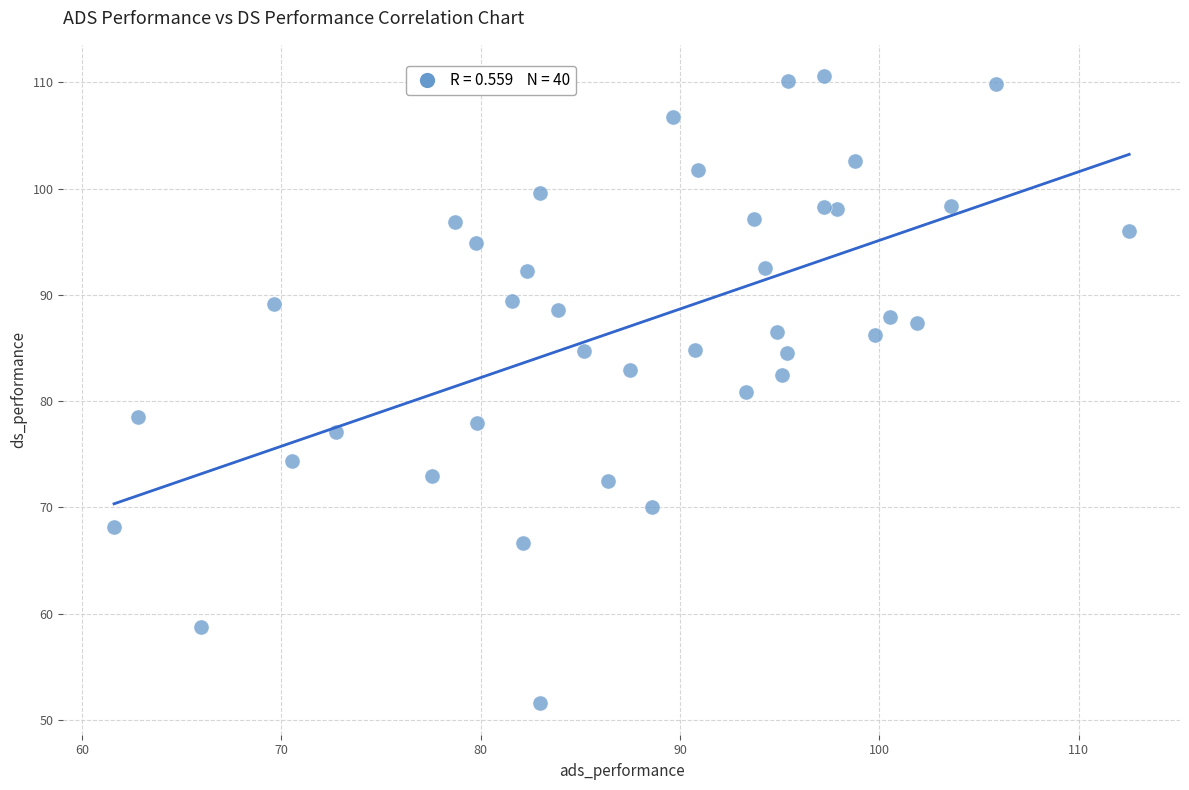

What is the range of Y values (max minus min)?

59.0